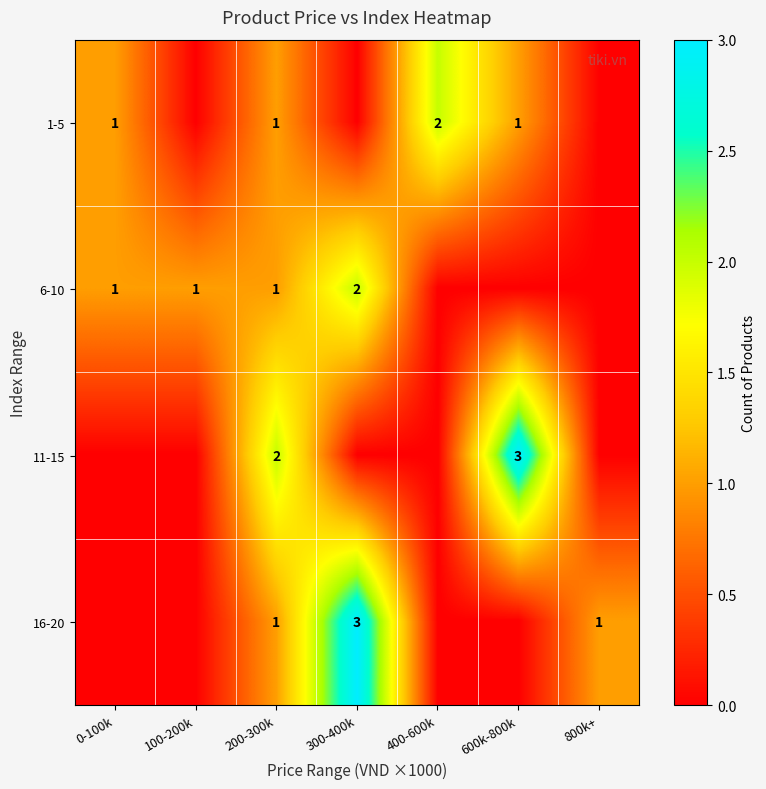

Is it true that 1-5 equals 3 at 400-600k?

False